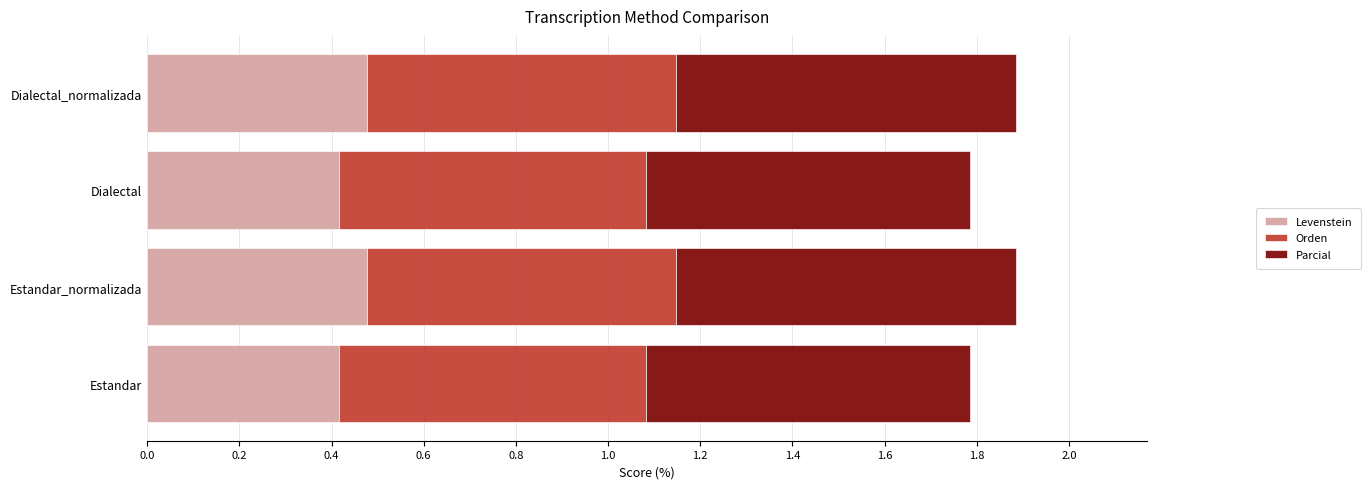

The Levenstein series shows 0.2 at Estandar_normalizada. True or false?

False